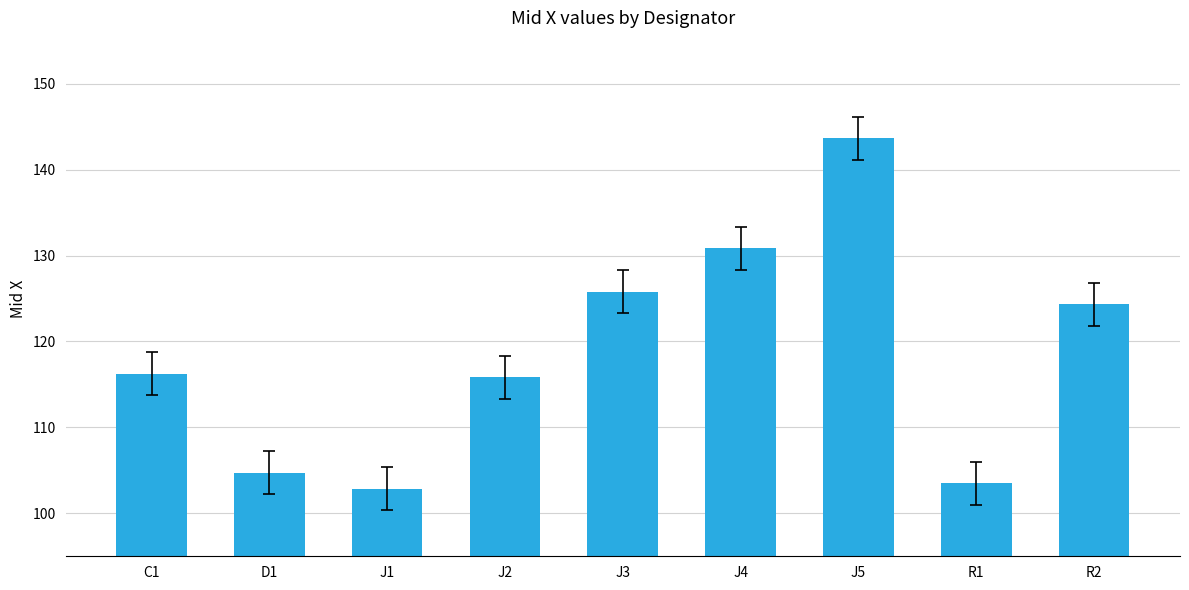

What position from the right is J4?

4